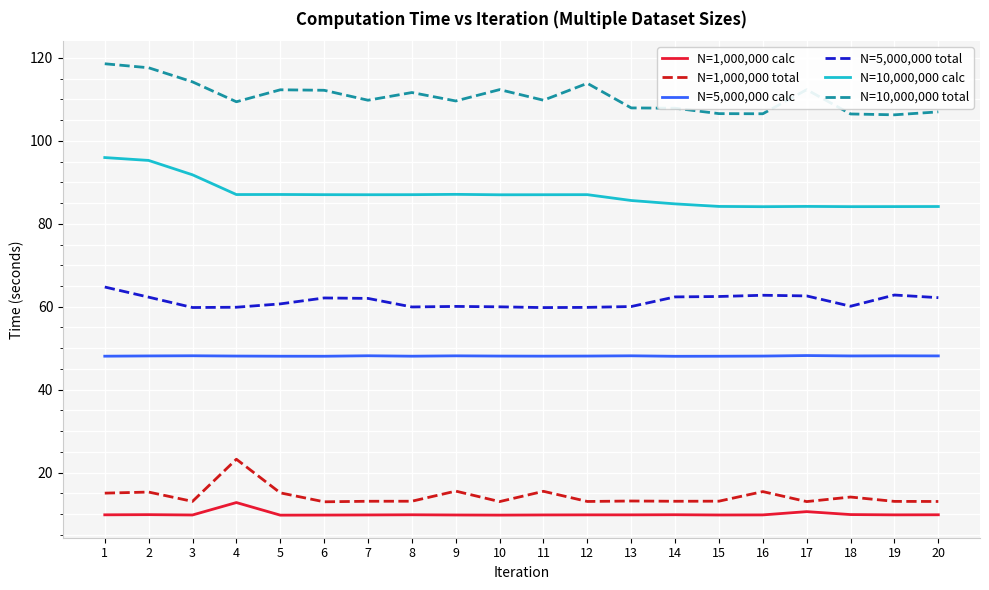

Is the value of N=1,000,000 calc at 11 greater than the value of N=5,000,000 total at 7?

No